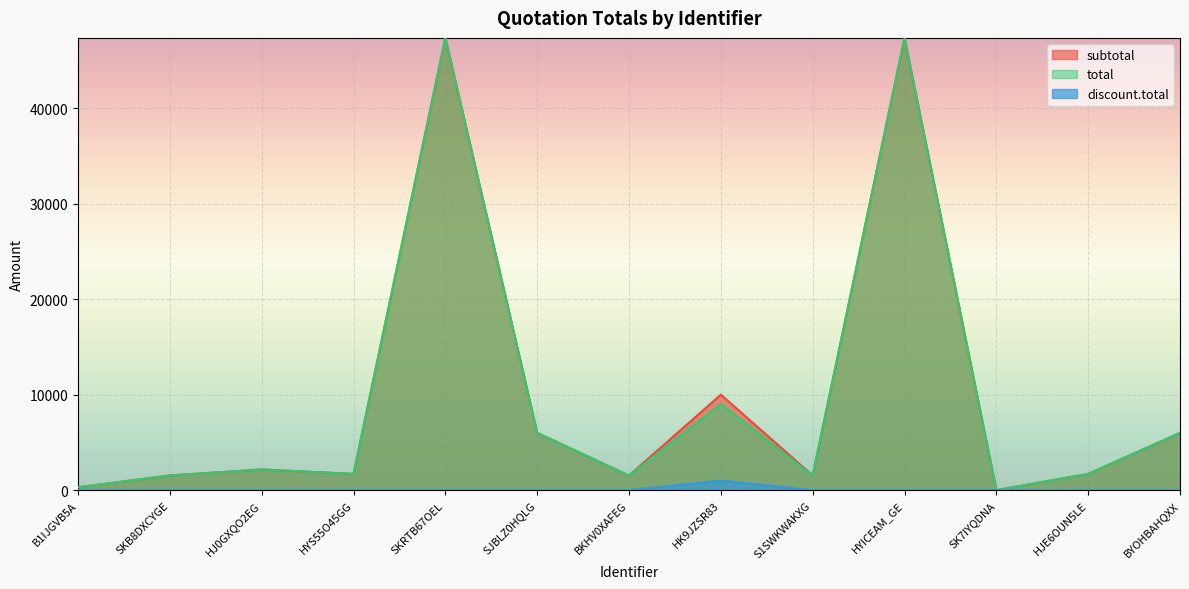

How many interior local peaks does the total series have?

4